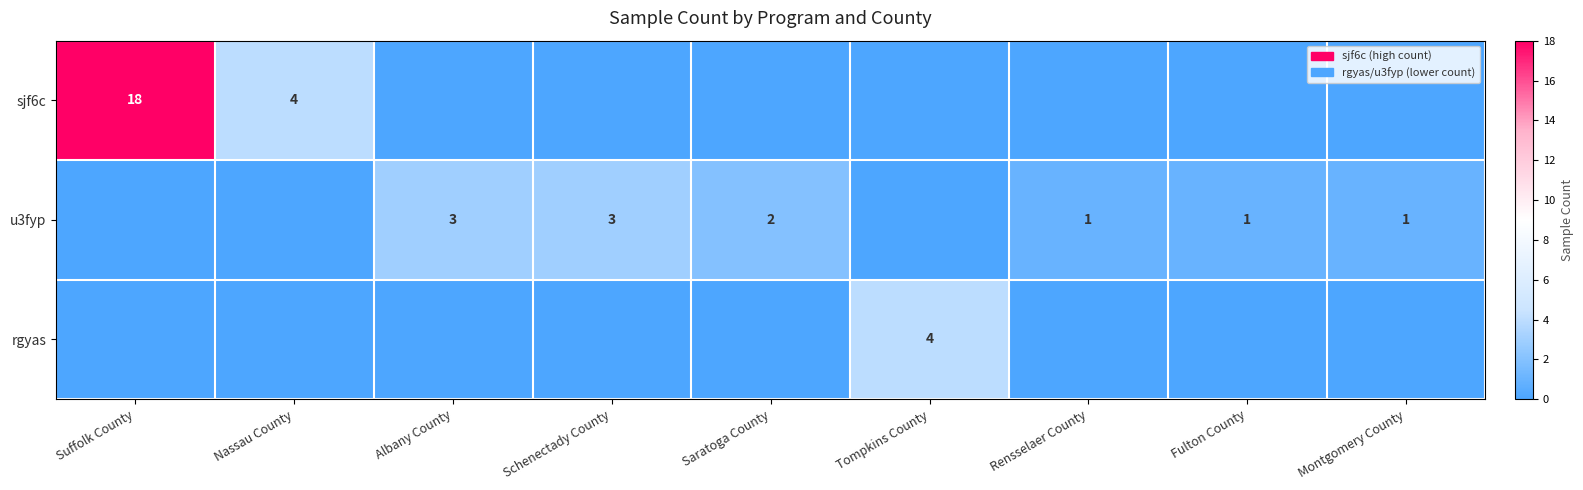

True or false: sjf6c has a value of 7 at Nassau County.

False